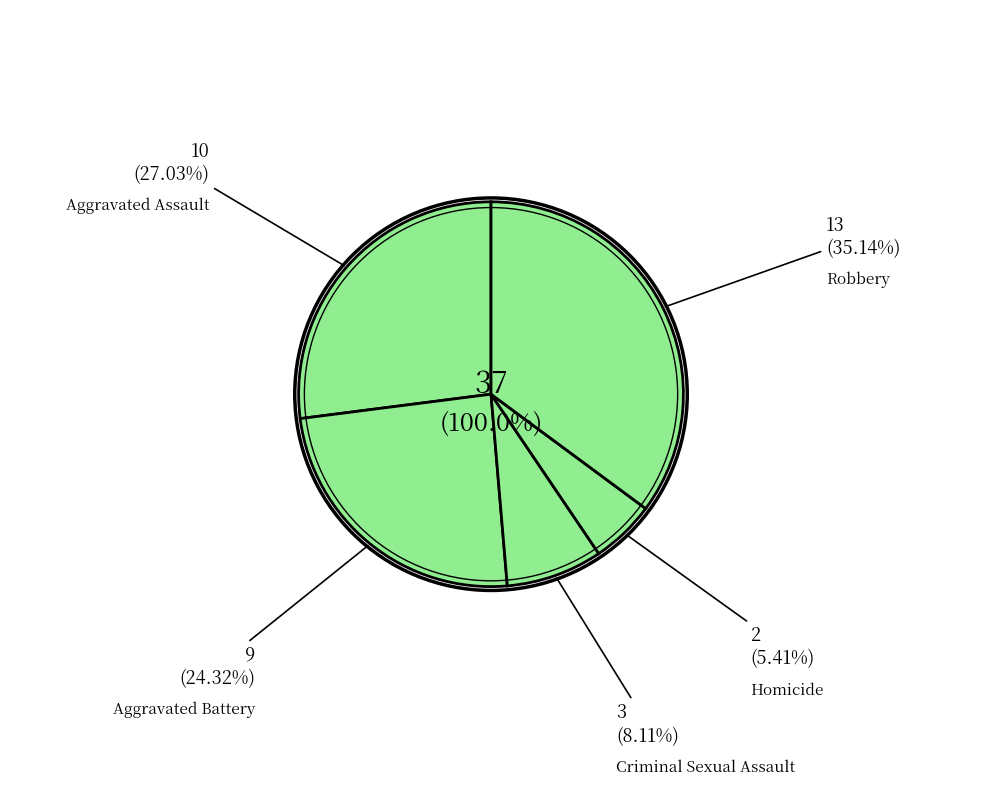

True or false: Robbery accounts for 35% of the total.

True